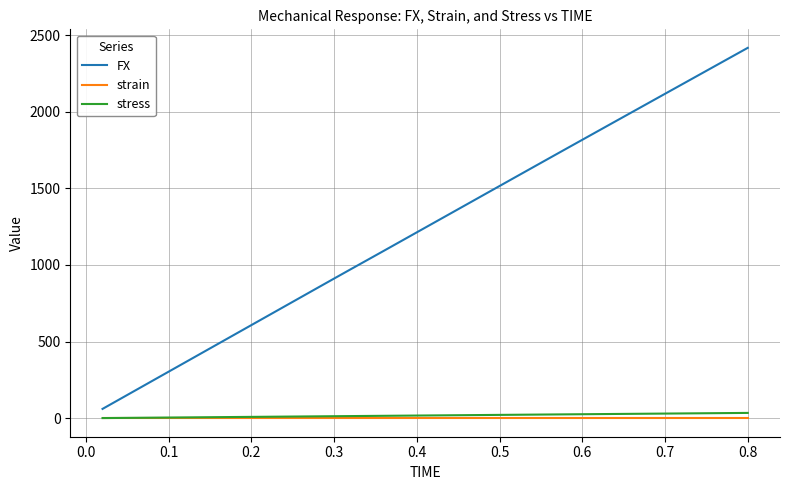

Count the number of categories in the chart.

40